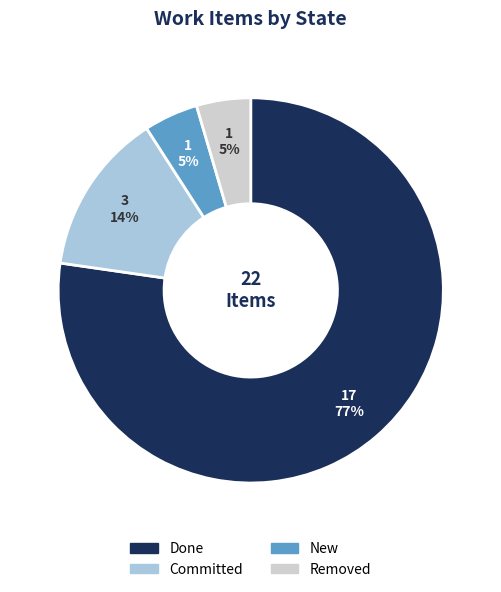

Which has a higher value, Done or New?

Done